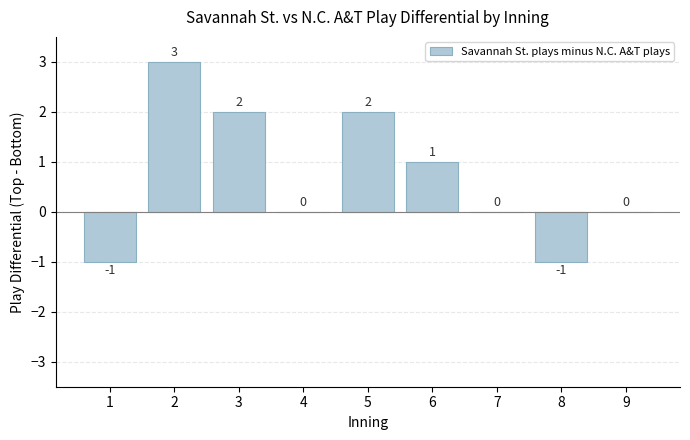

Is it true that the value at 4 is -1?

False